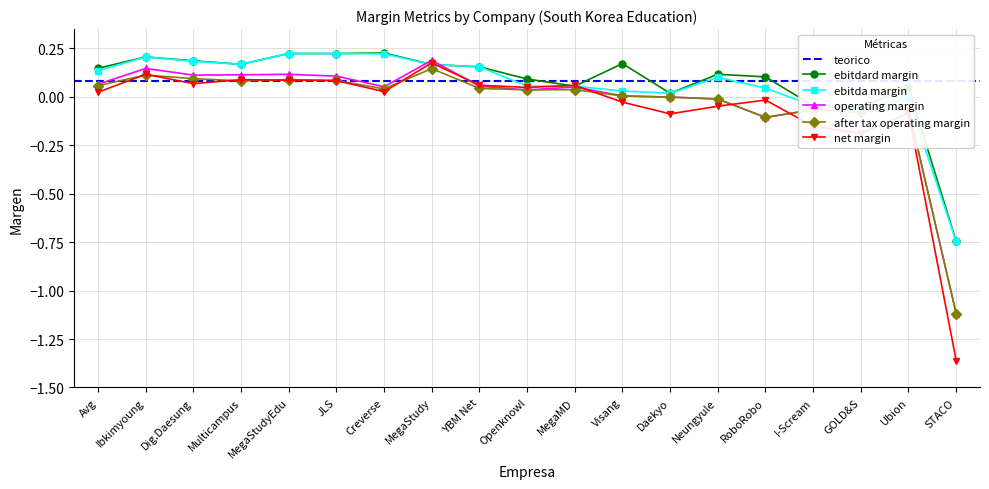

What position from the left is Visang?

12